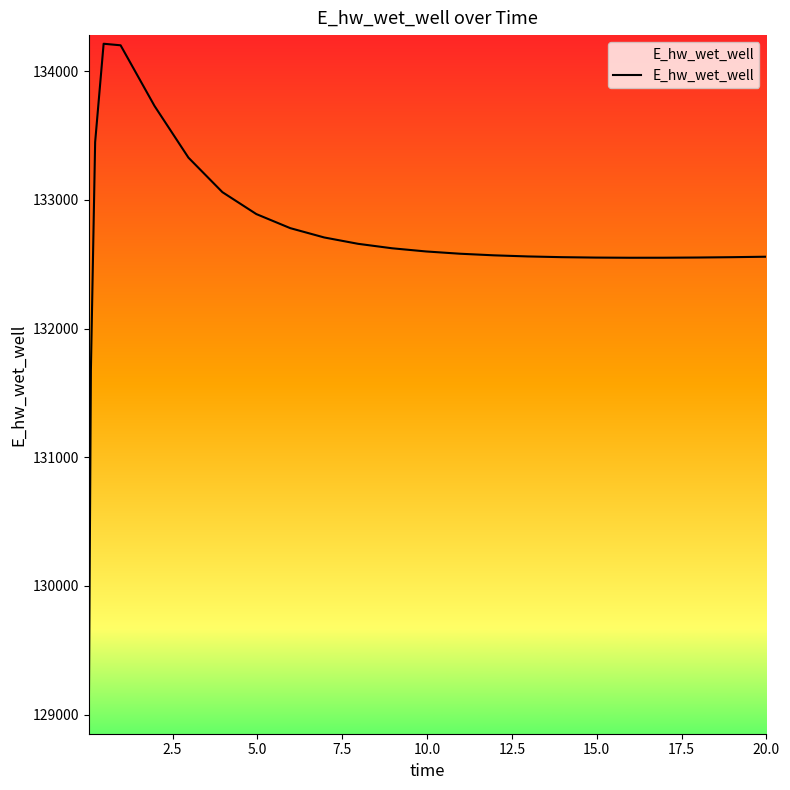

Is it true that the value at 21 is 173197.1?

False